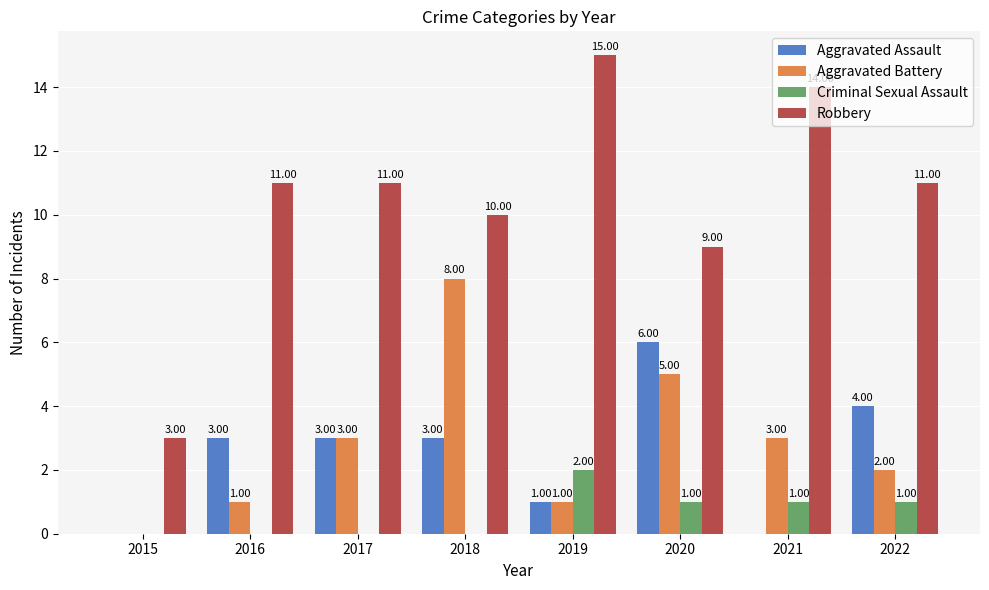

At which label does Criminal Sexual Assault reach its peak?

2019